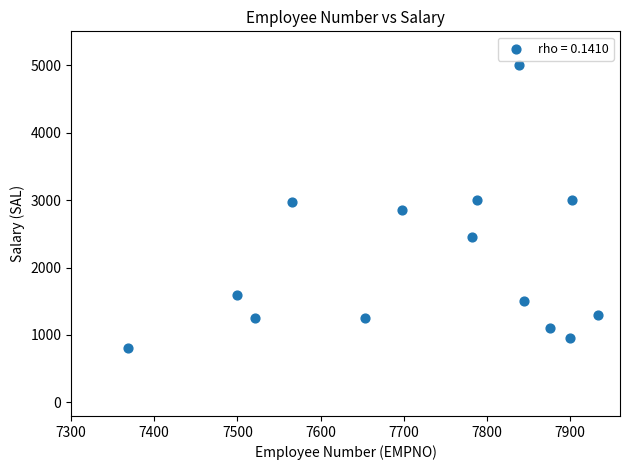

What is the range of Y values (max minus min)?

4200